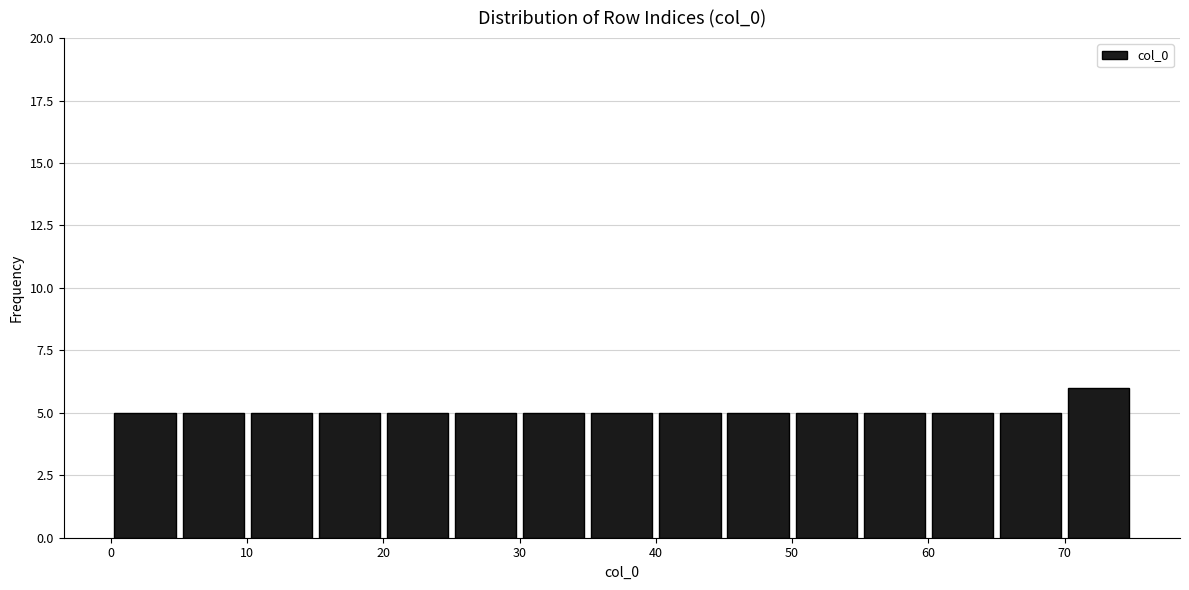

Which range on the x-axis has the tallest bar?

70 to 75